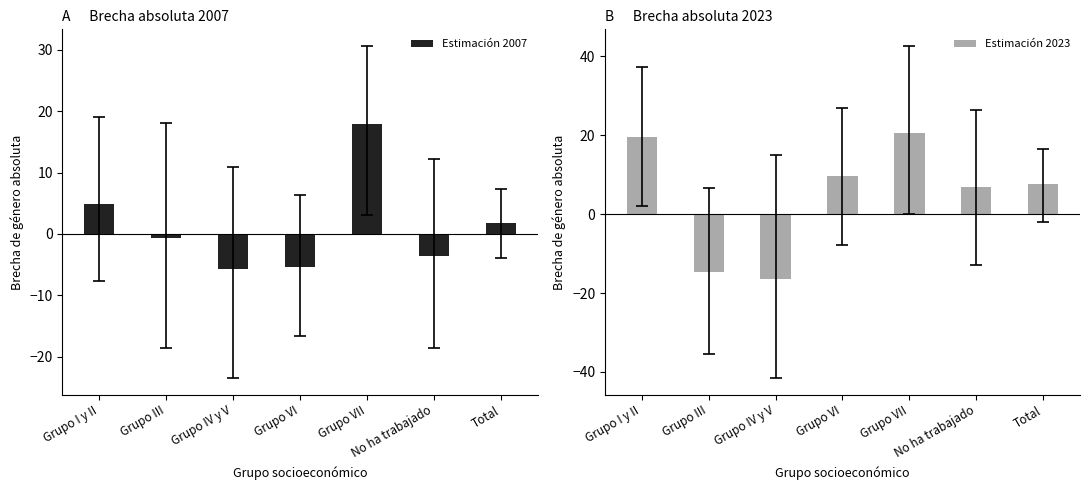

Is the value of Estimación 2023 at Grupo VII greater than the value of Estimación 2007 at No ha trabajado?

Yes